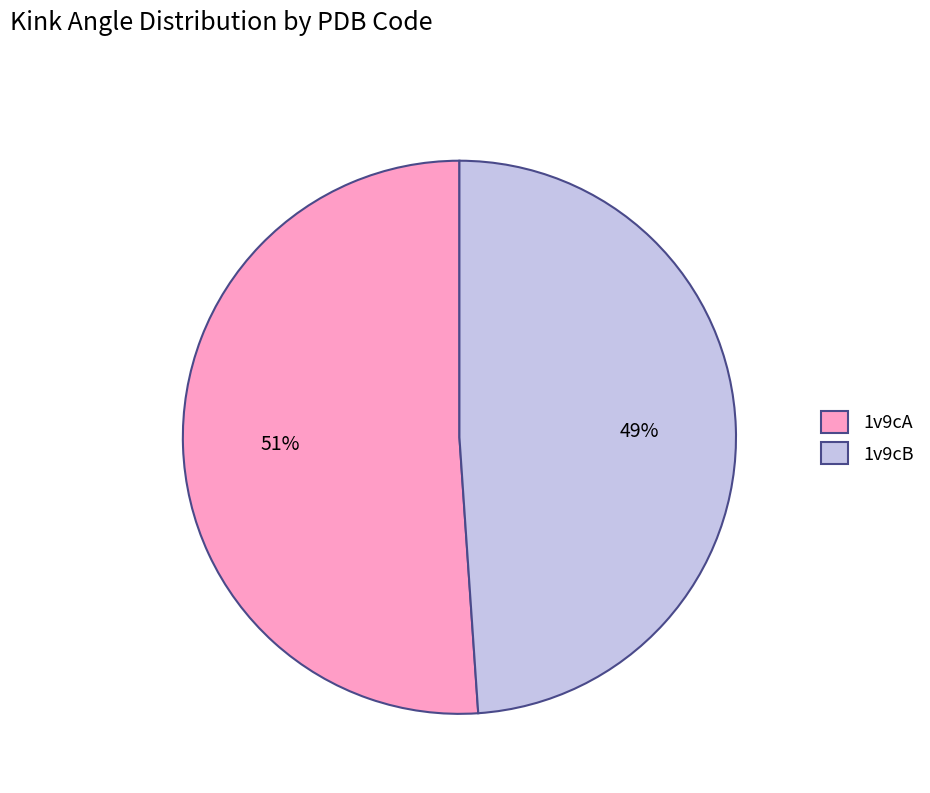

Approximately how many times larger is the value at 1v9cA compared to 1v9cB?

1.0